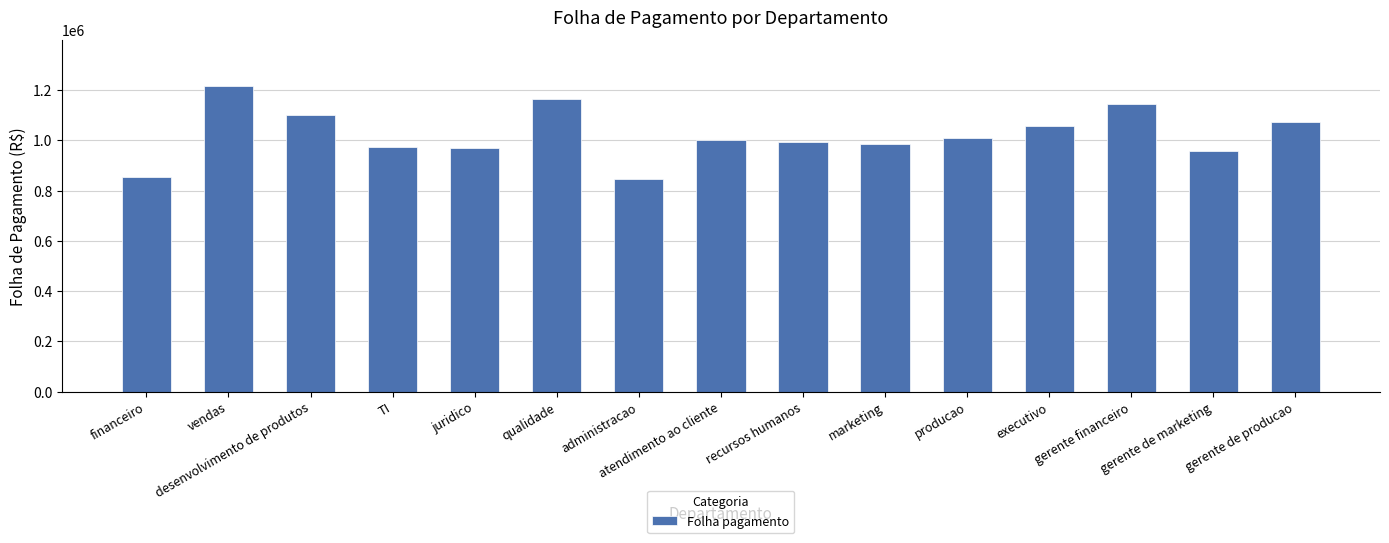

What is the greatest value displayed?

1216069.3